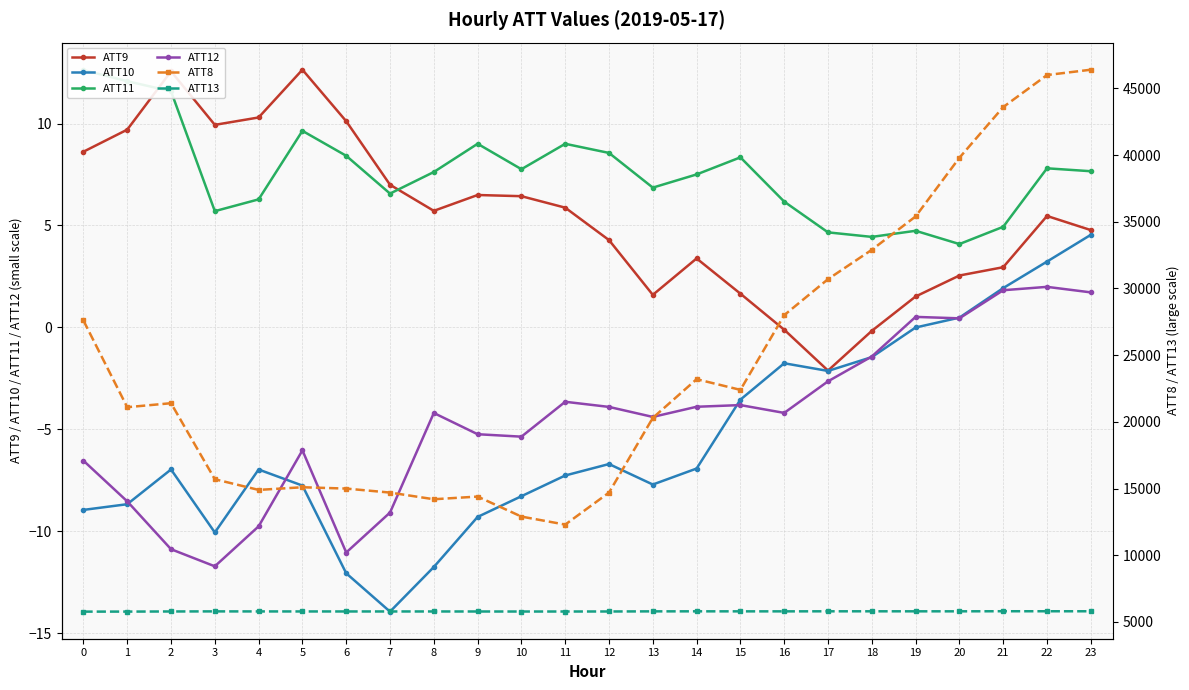

Which has a higher value, 2 or 3?

2